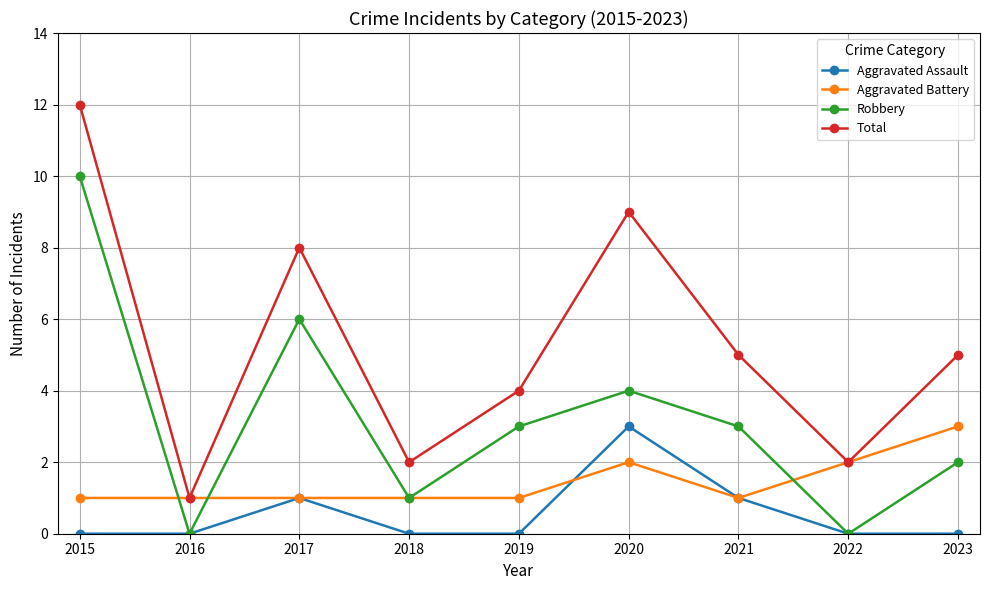

What is the difference between the maximum and minimum values in the Total series?

11